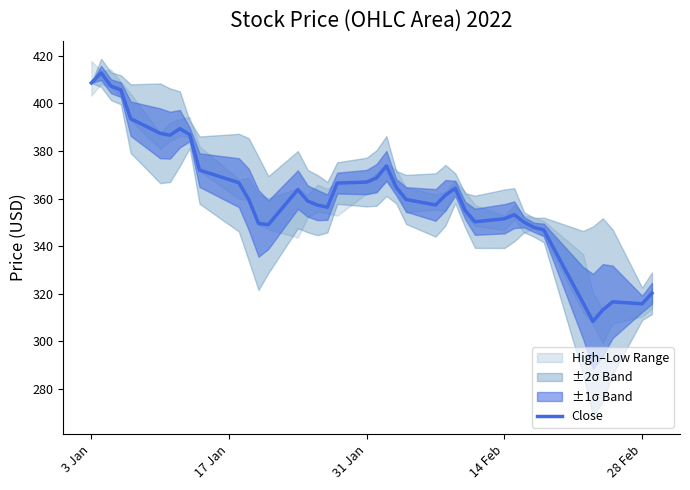

What is the maximum value for Close?

412.8